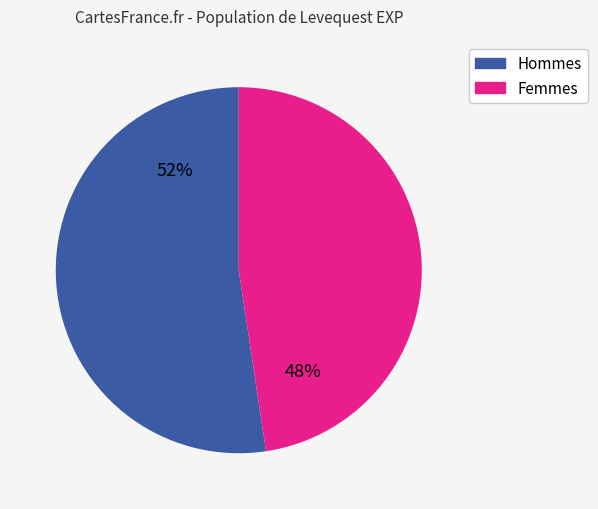

Is there a majority slice in this chart?

Yes